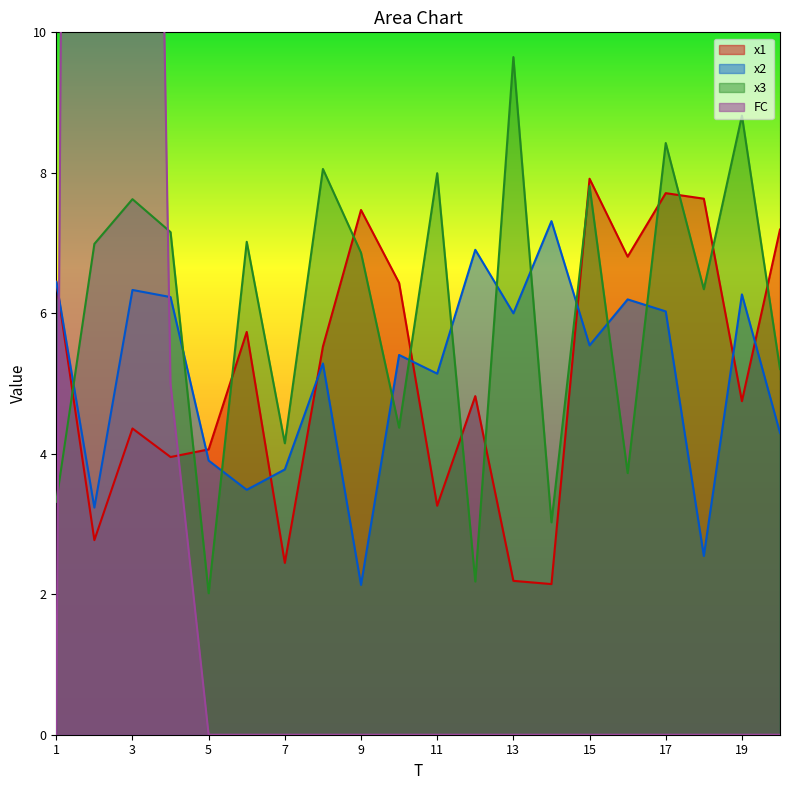

Which series has the widest spread of values?

FC